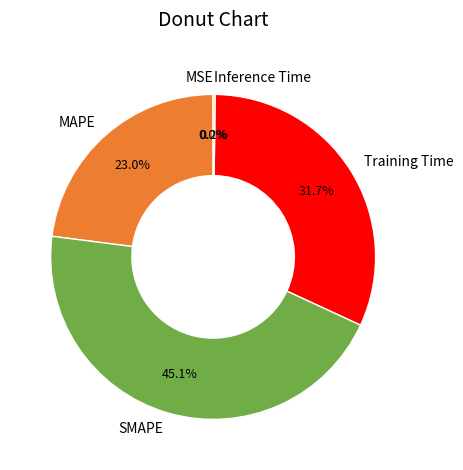

Does Training Time account for over 50% of the chart?

No